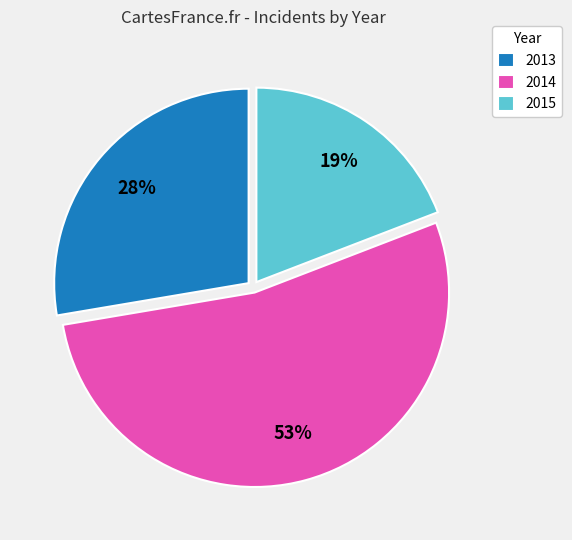

True or false: 2015 accounts for 9% of the total.

False